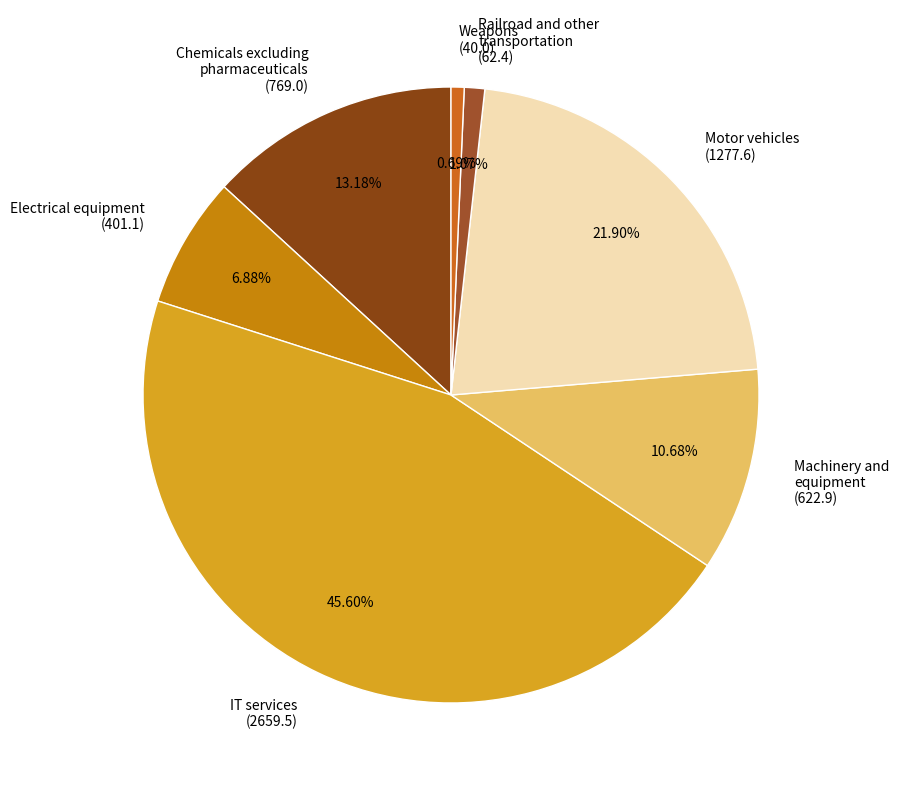

Is the sum of Chemicals excluding pharmaceuticals (769.0) and Railroad and other transportation (62.4) greater than half?

No